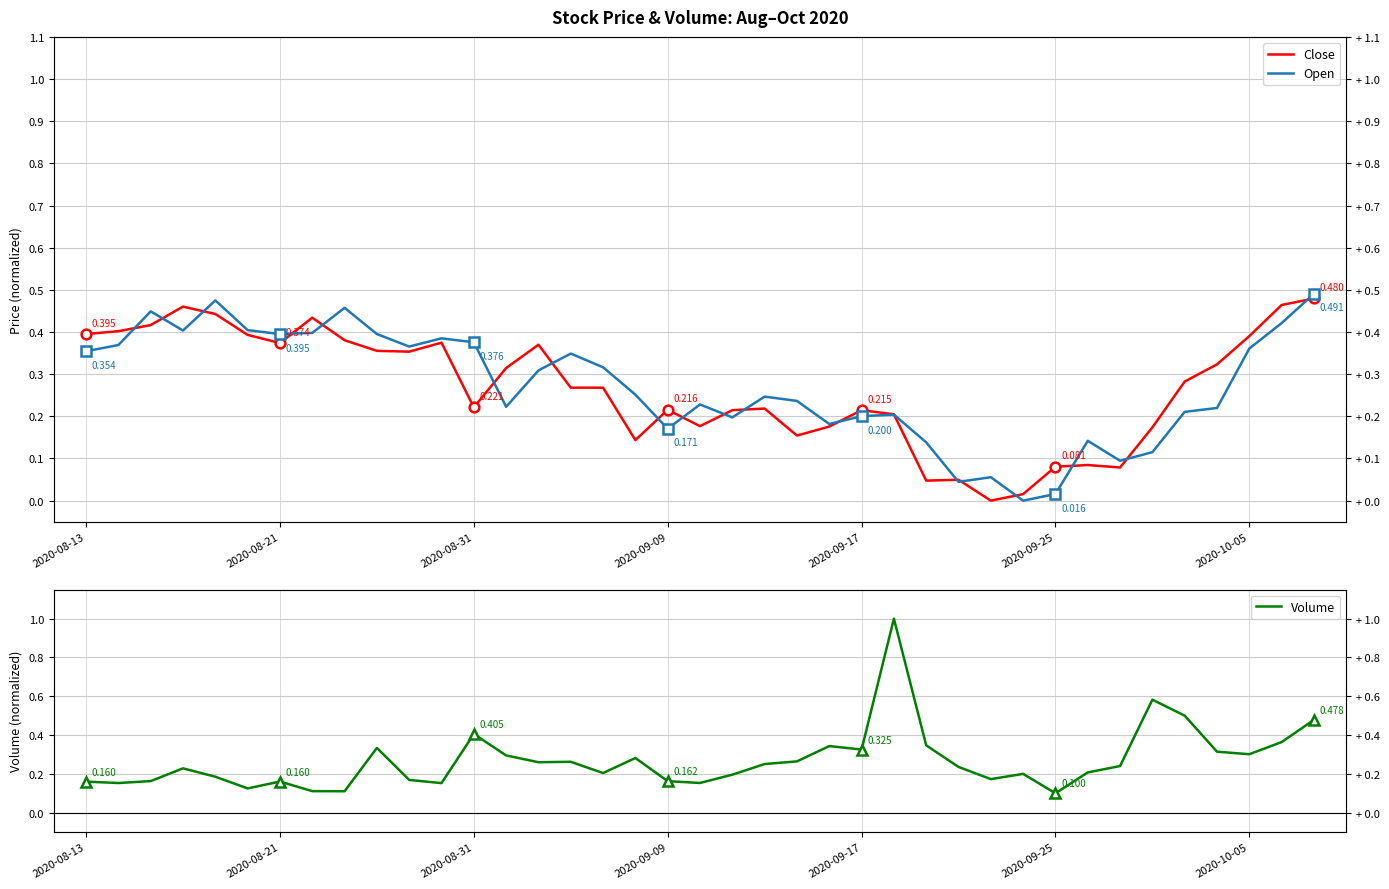

List the series in order of their overall mean, lowest first.

Close, Volume, Open